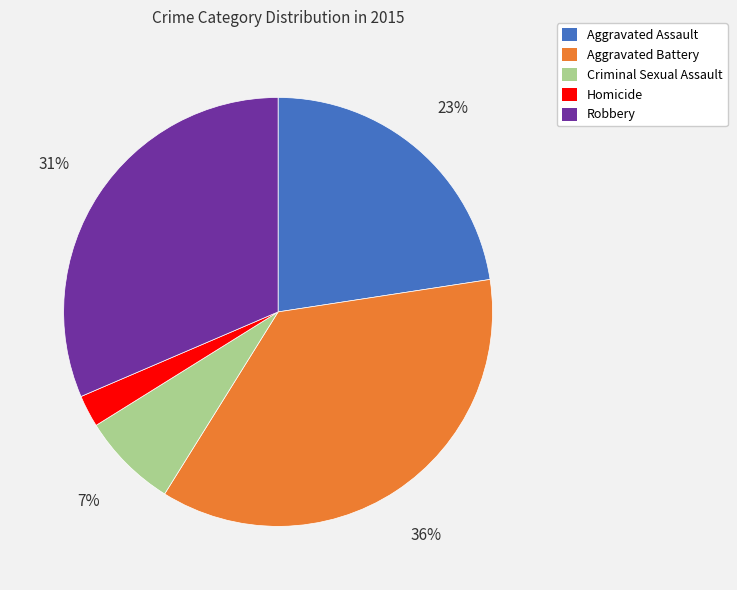

Is there any slice that represents more than half of the pie?

No